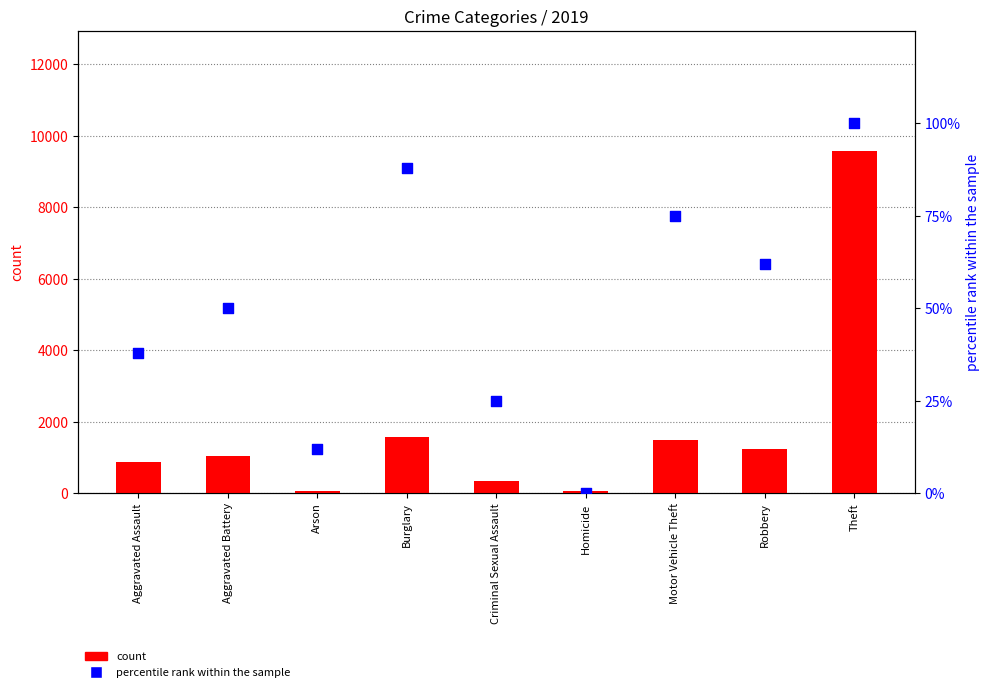

What are all the series names shown in the legend?

count, percentile rank within the sample